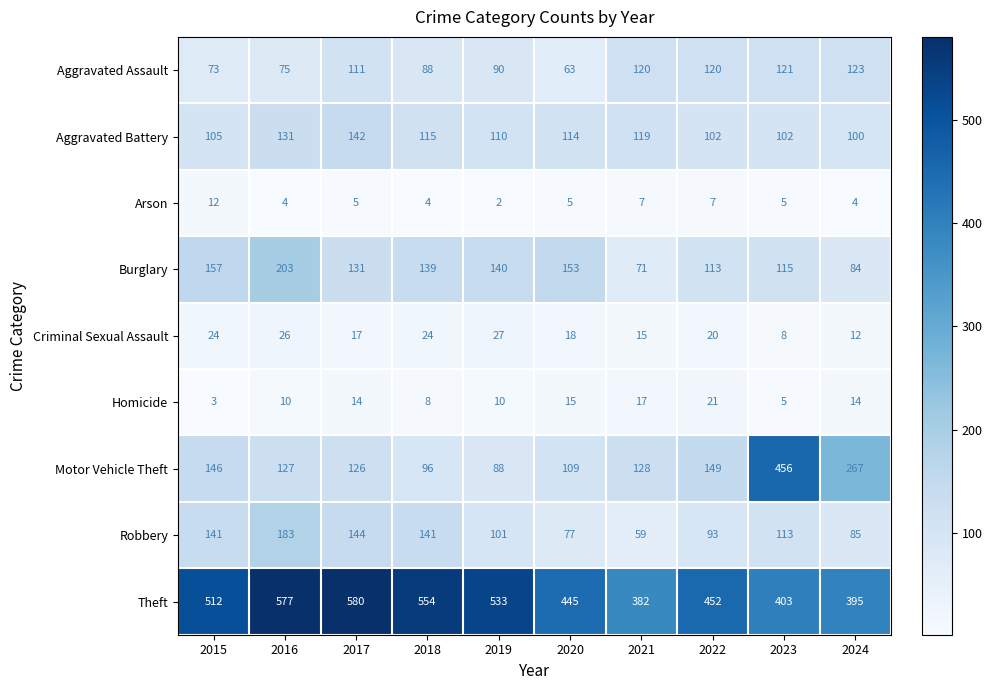

At how many categories does at least one series exceed 65?

10